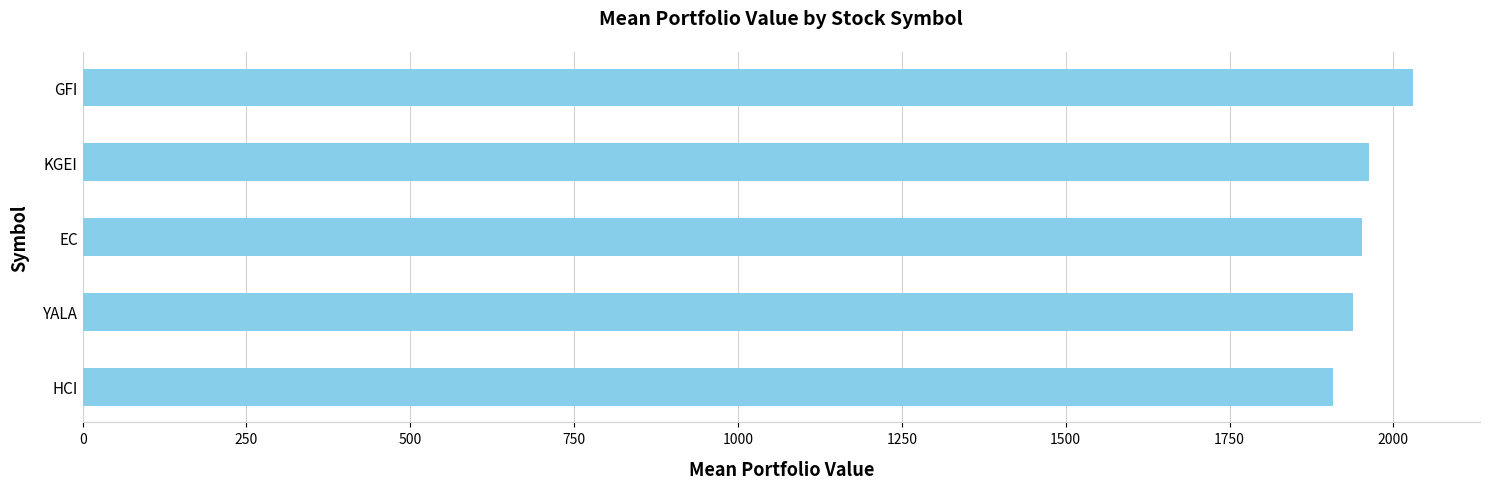

What is the ratio of the value at GFI to the value at KGEI?

1.0